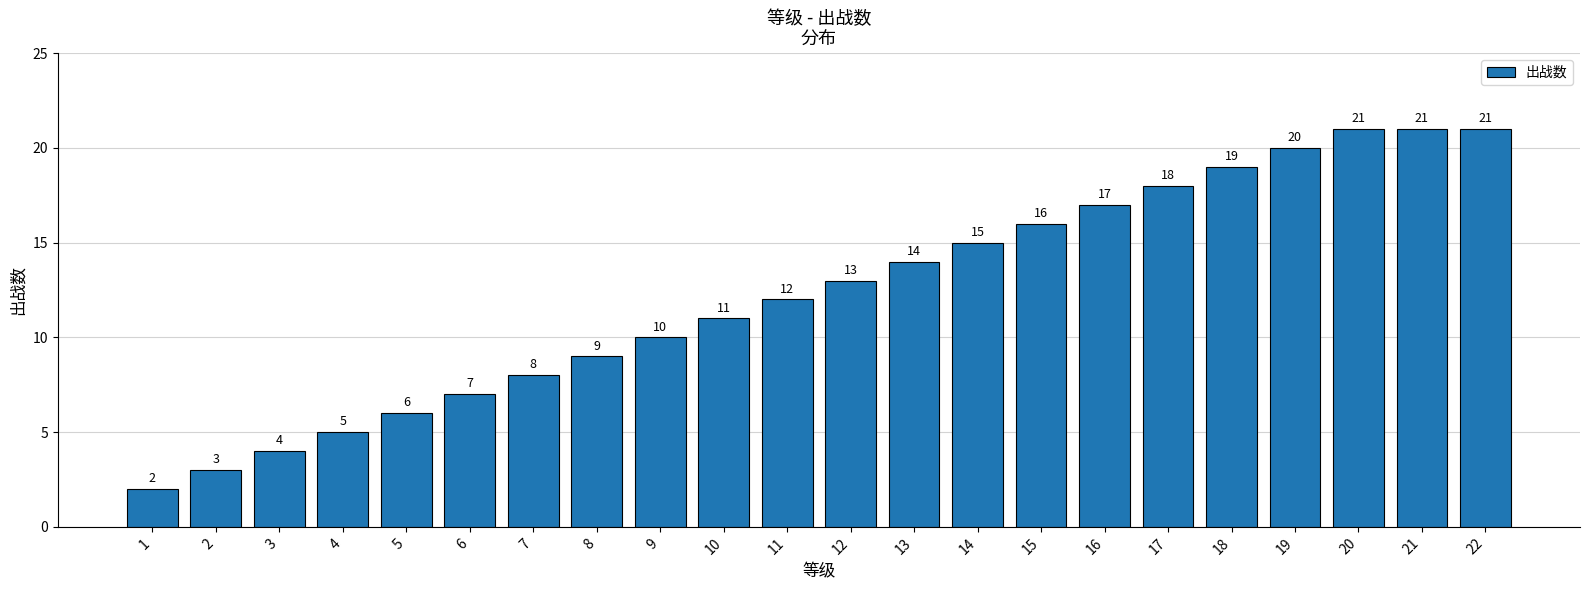

What is the value of the 12th bar from the left?

13